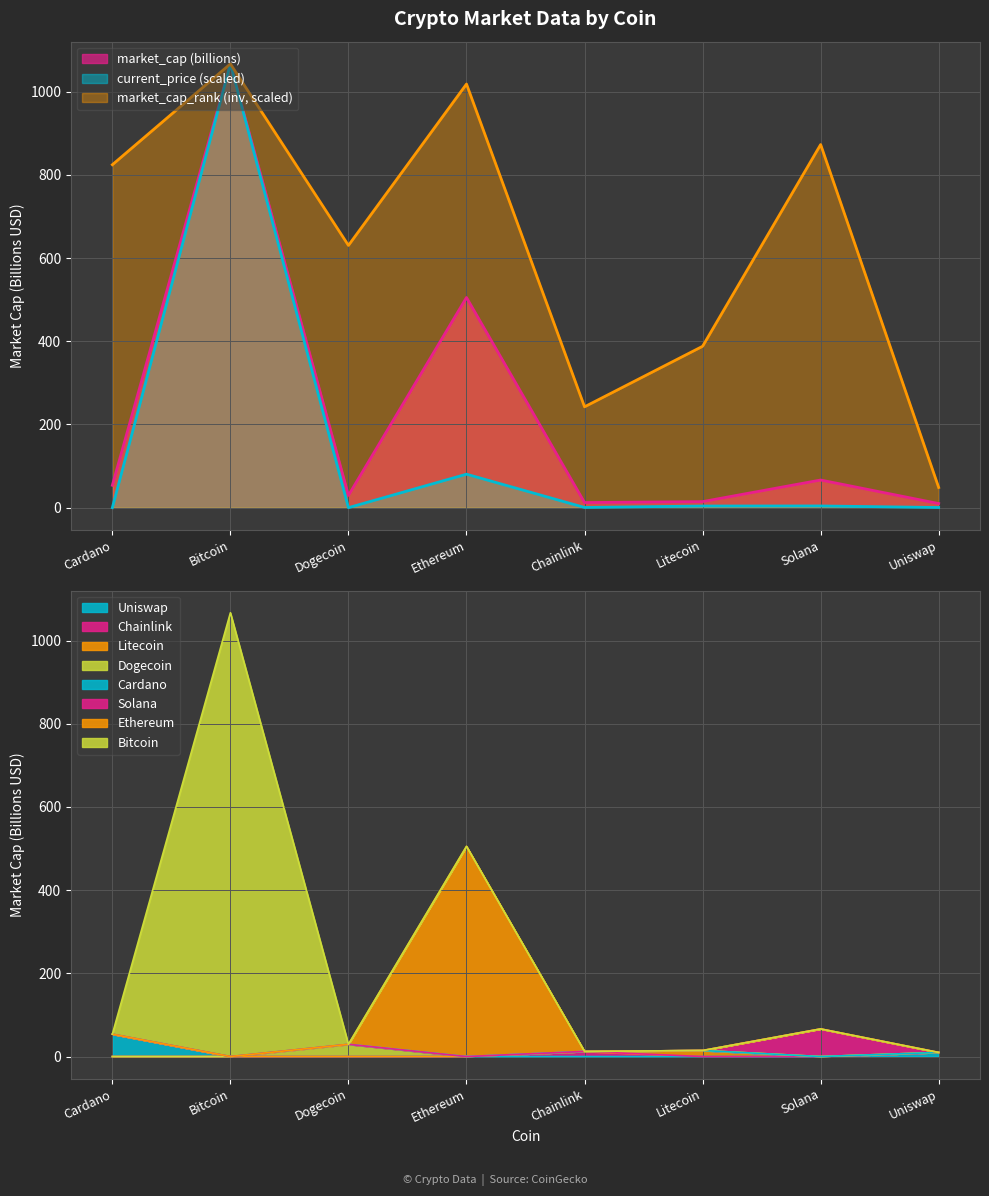

Rank the series by their maximum value, from lowest to highest.

current_price, market_cap_rank, market_cap